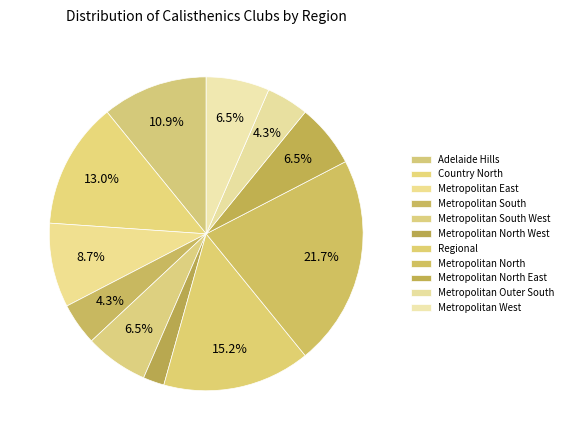

How many slices are in this pie chart?

11